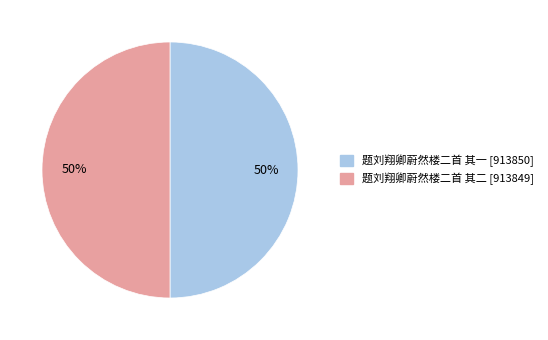

Is the sum of 题刘翔卿蔚然楼二首 其二 and 题刘翔卿蔚然楼二首 其一 greater than half?

Yes